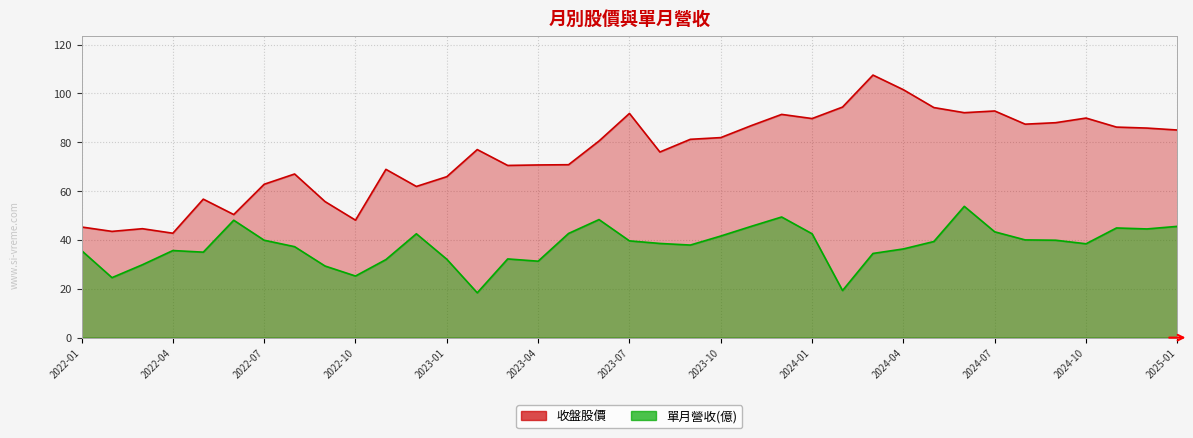

What is the label of the 31st point from the left?

2024-07